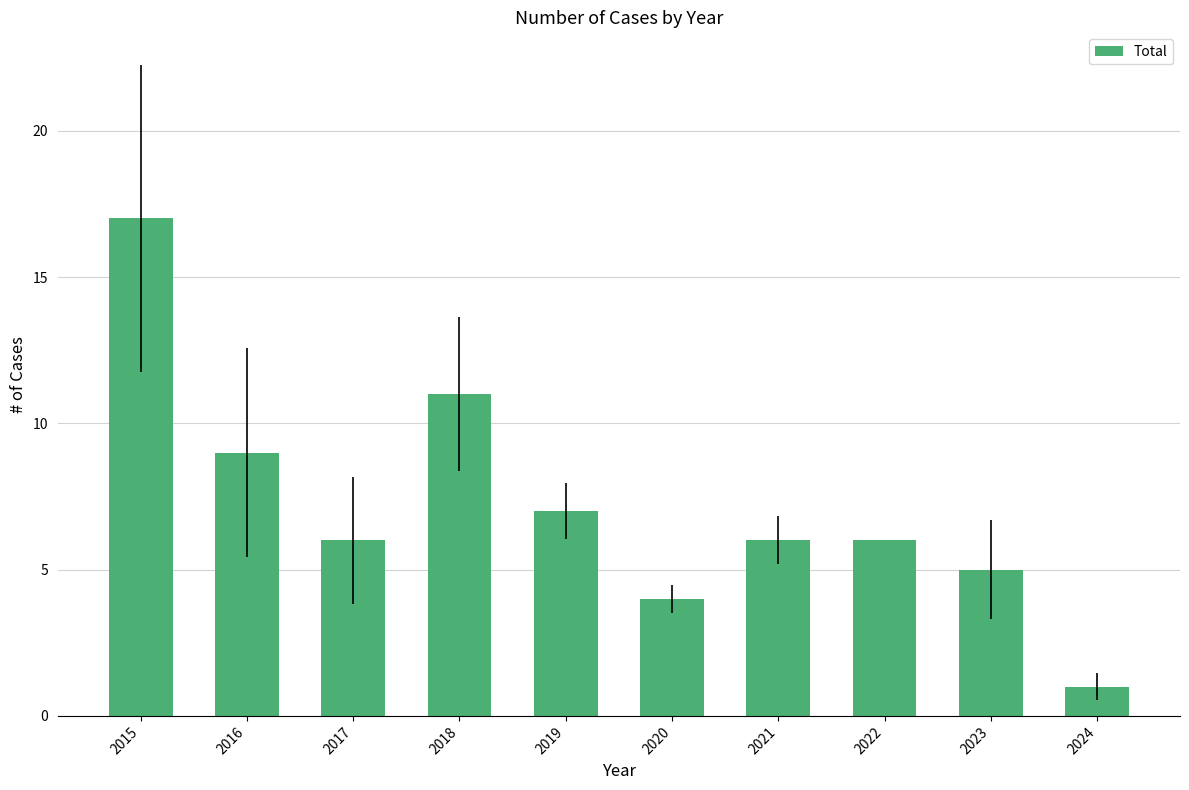

What is the minimum value shown in the chart?

1